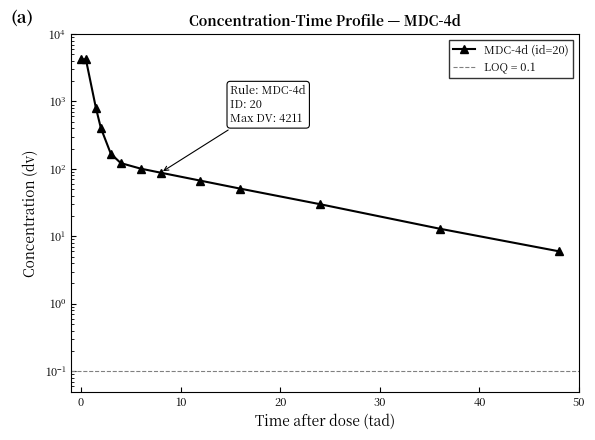

What is the value of the 4th point from the left?

405